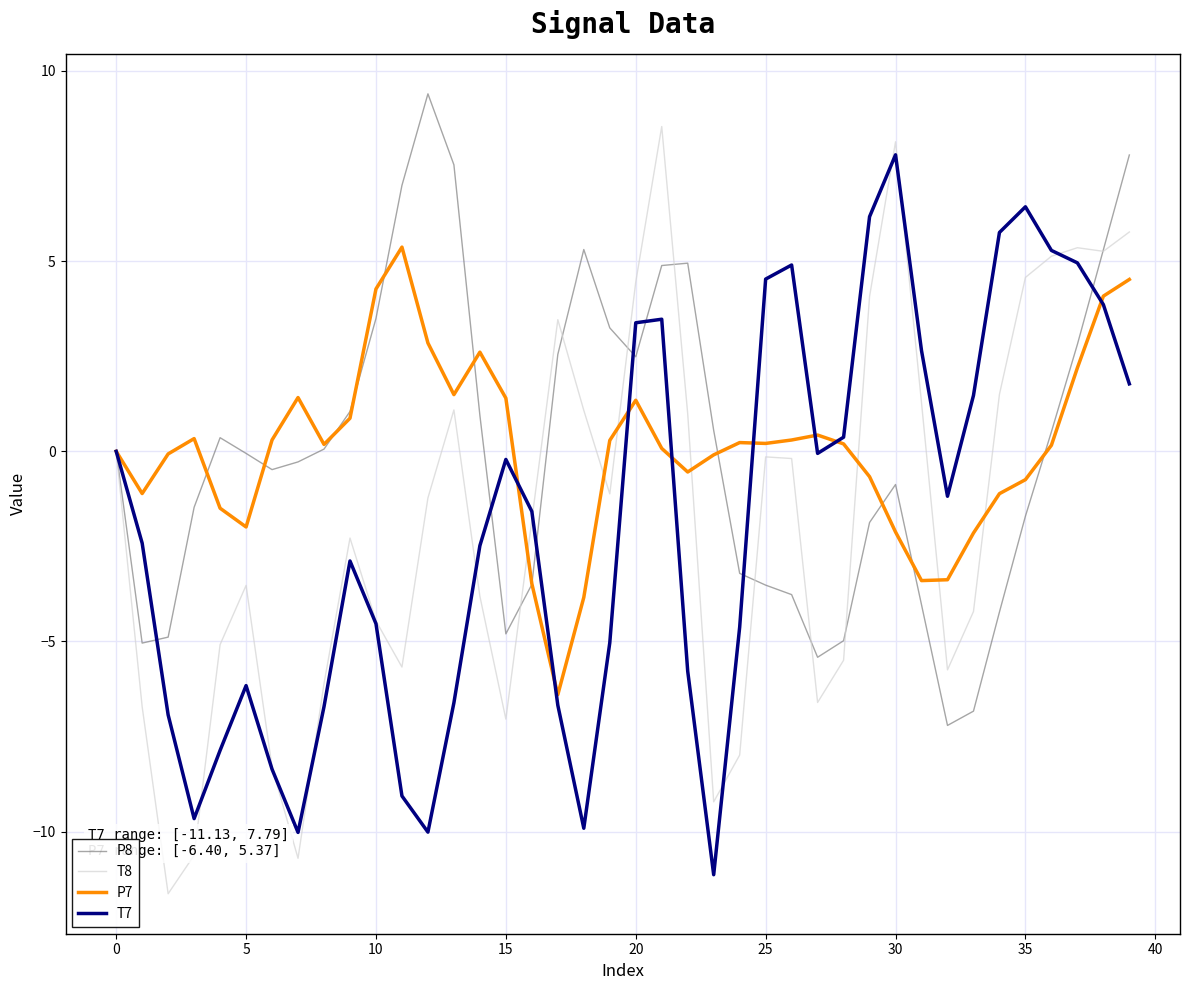

What is the maximum value for T8?

8.5